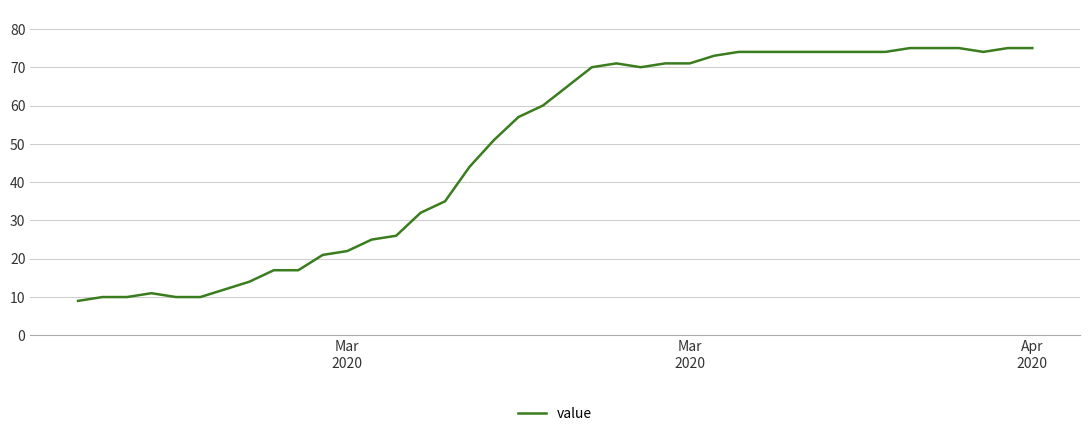

What is the greatest value displayed?

75